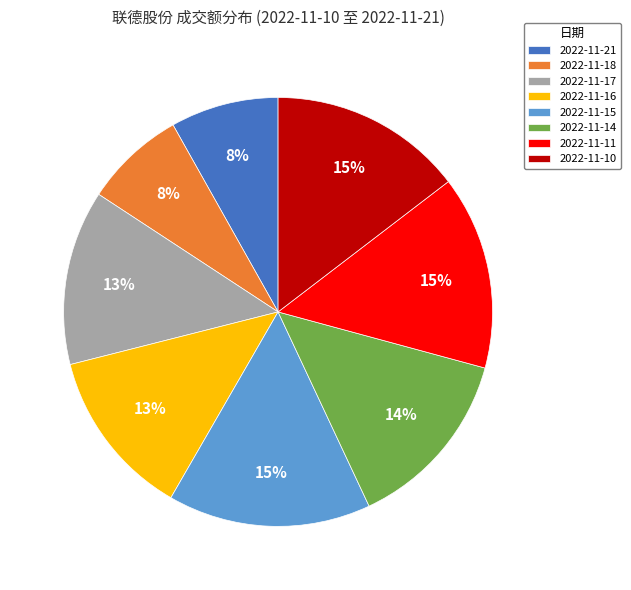

Is it true that 2022-11-16 is 7% of the pie?

False